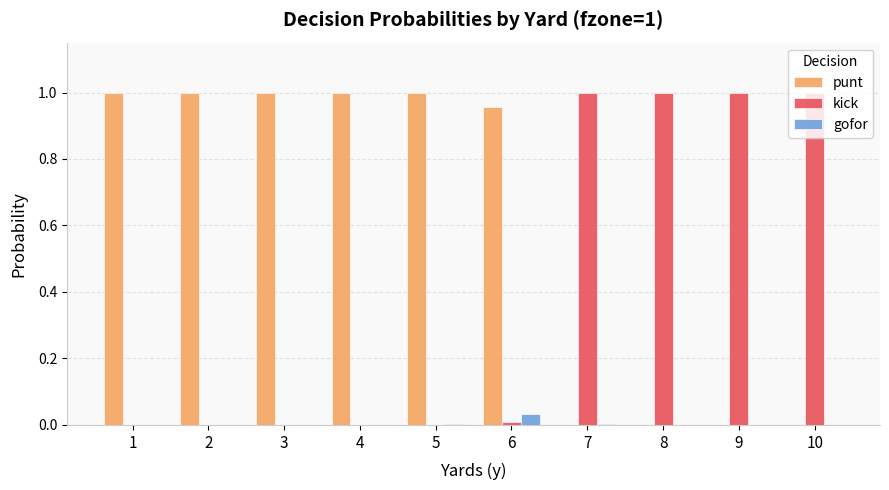

What is the sum of the punt values at 1 and 3?

2.0